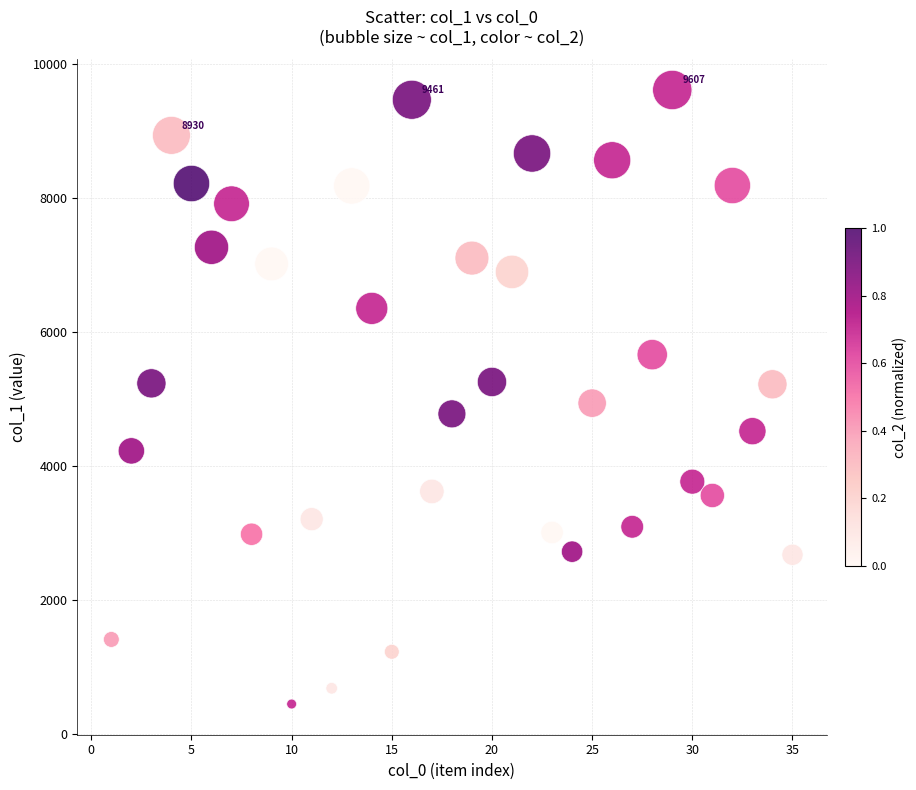

What is the range of X values (max minus min)?

34